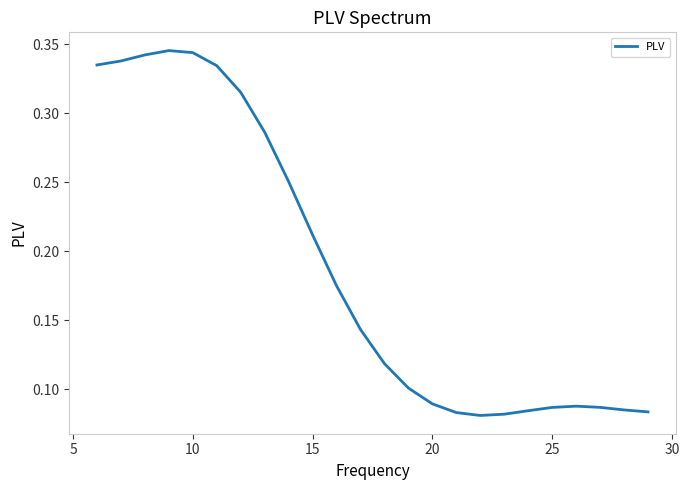

What is the sum of all values?

4.5